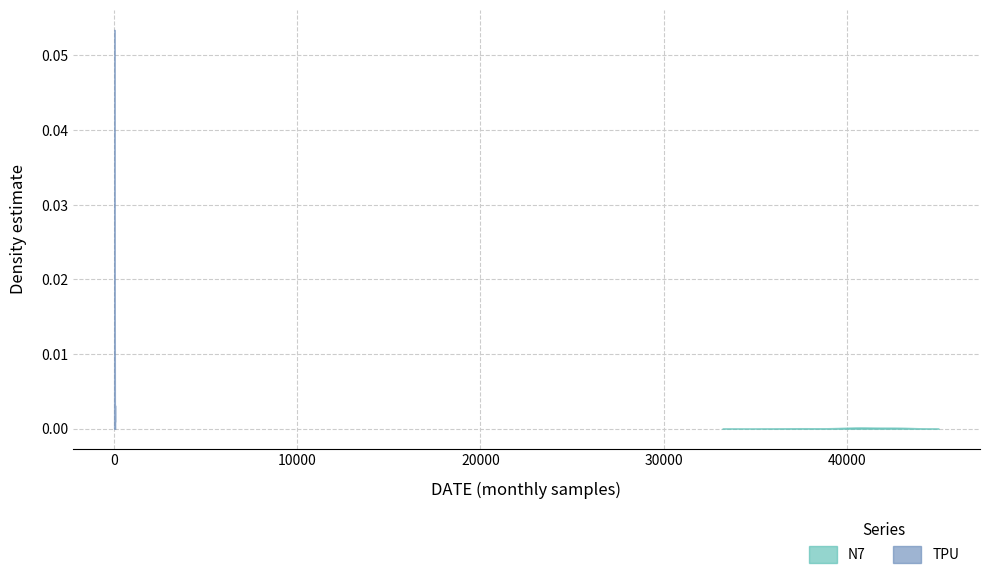

Reading left to right, transcribe all the data shown in this chart.

TPU: TPU=18.1	N7=11.5	2=15.2	3=18.0	4=17.7	5=15.0	6=18.5	7=13.3	8=14.7	9=13.8	10=17.6	11=18.2	12=14.1	13=21.0	14=20.1	15=9.6	16=17.7	17=17.4	18=20.2	19=15.2	20=16.5	21=14.7	22=38.6	23=40.6	24=56.7	25=28.5	26=31.1	27=25.1	28=29.8	29=39.3	30=29.2	31=25.9	32=39.7	33=24.5	34=21.3	35=24.8	36=43.8	37=41.8	38=26.3	39=25.8
N7: TPU=40817.0	N7=37415.0	2=41378.0	3=40450.0	4=42316.0	5=40626.0	6=42639.0	7=40536.0	8=42294.0	9=43578.0	10=40803.0	11=40206.0	12=41167.0	13=36125.0	14=40311.0	15=40426.0	16=40568.0	17=39680.0	18=39632.0	19=38125.0	20=37594.0	21=42156.0	22=39426.0	23=39188.0	24=41467.0	25=38193.0	26=43429.0	27=43473.0	28=42893.0	29=43016.0	30=41472.0	31=41326.0	32=42591.0	33=44028.0	34=42793.0	35=36328.0	36=36992.0	37=33704.0	38=37598.0	39=42262.0